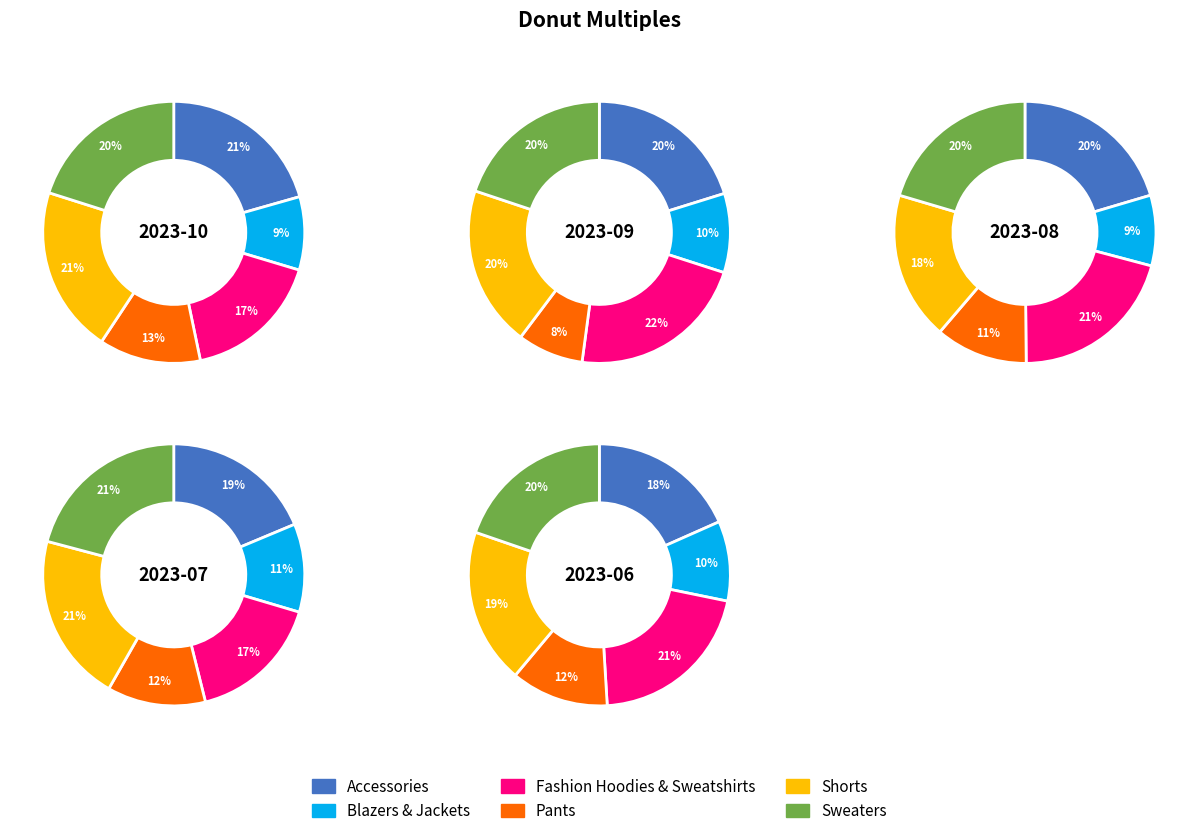

True or false: 13 accounts for 1% of the total.

False